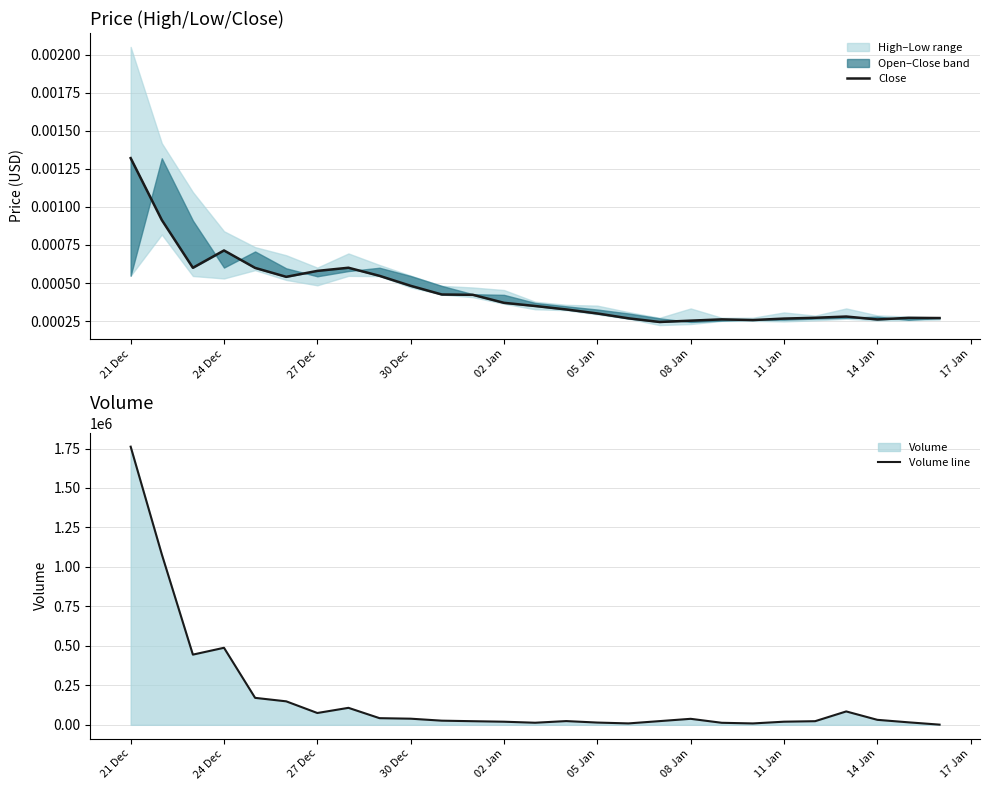

Reading right to left, what are all the values shown in this chart?

Close: 0.0	0.0	0.0	0.0	0.0	0.0	0.0	0.0	0.0	0.0	0.0	0.0	0.0	0.0	0.0	0.0	0.0	0.0	0.0	0.0	0.0	0.0	0.0	0.0	0.0	0.0	0.0
Volume line: 1150.1	15752.4	31593.2	84804.6	22960.5	19800.8	8762.5	12825.2	37995.2	23414.7	8907.2	14251.0	23644.2	13169.4	19679.4	22865.3	26291.0	38793.1	42101.5	107531.2	74849.5	148712.6	170755.2	487868.0	444596.2	1080413.6	1761680.4